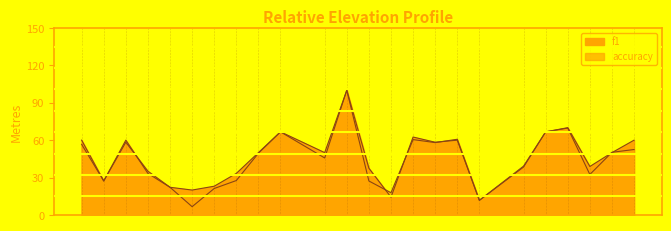

How many times do f1 and accuracy cross each other?

6